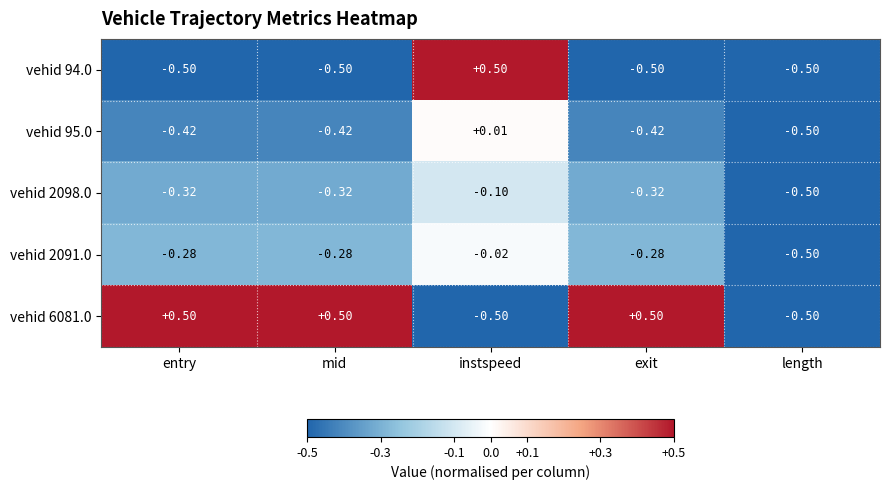

Which series has the largest total across all categories?

vehid 6081.0